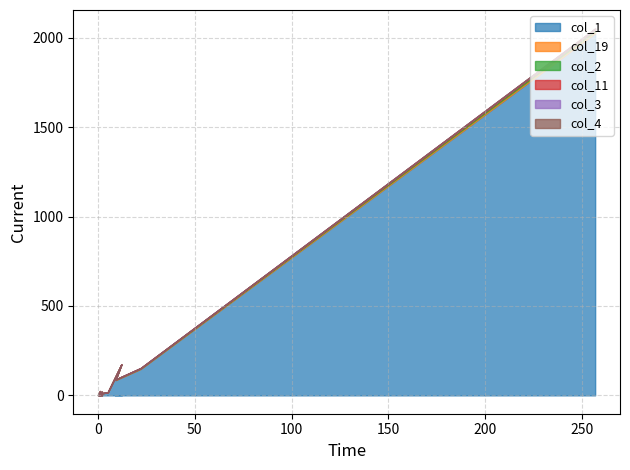

How many lines are shown in the chart?

6